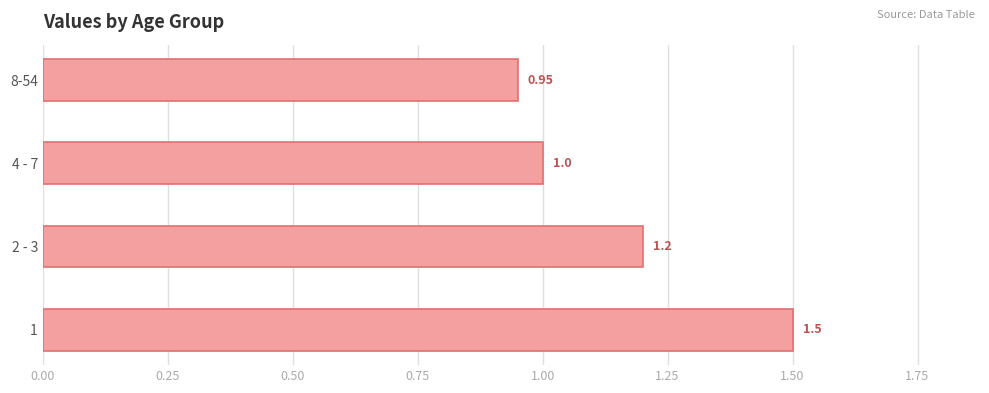

Where is the data nearest to the value 1?

4 - 7